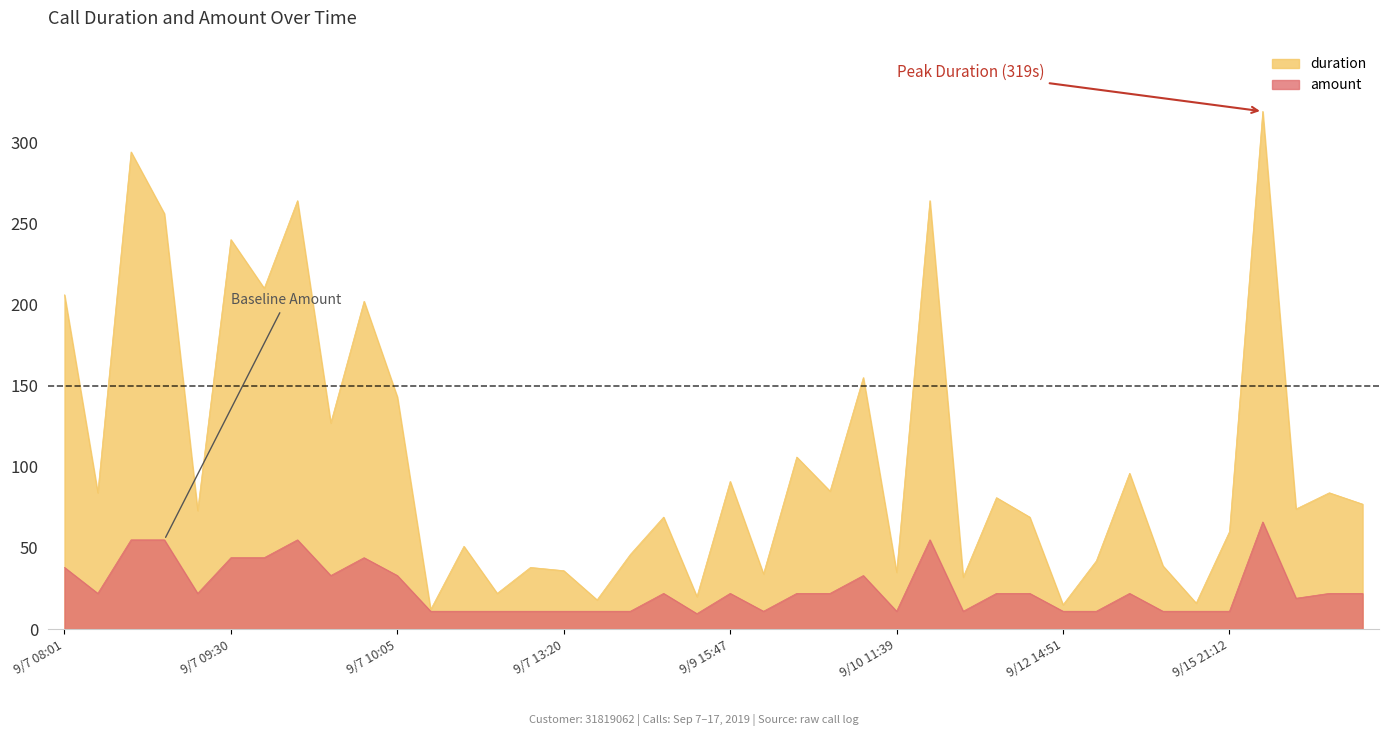

True or false: duration and amount intersect in this chart.

False